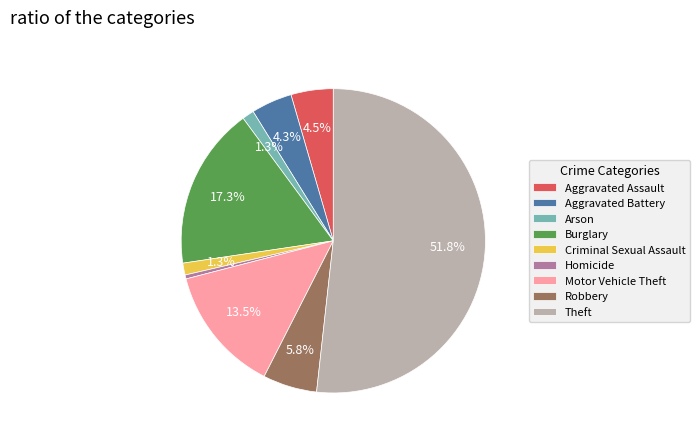

True or false: Arson accounts for 7% of the total.

False